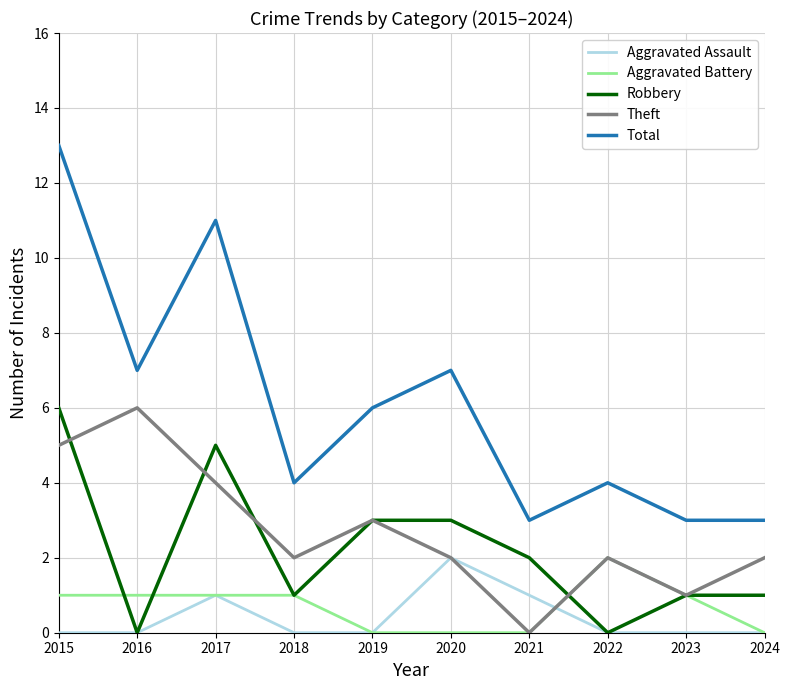

True or false: Total and Theft intersect in this chart.

False